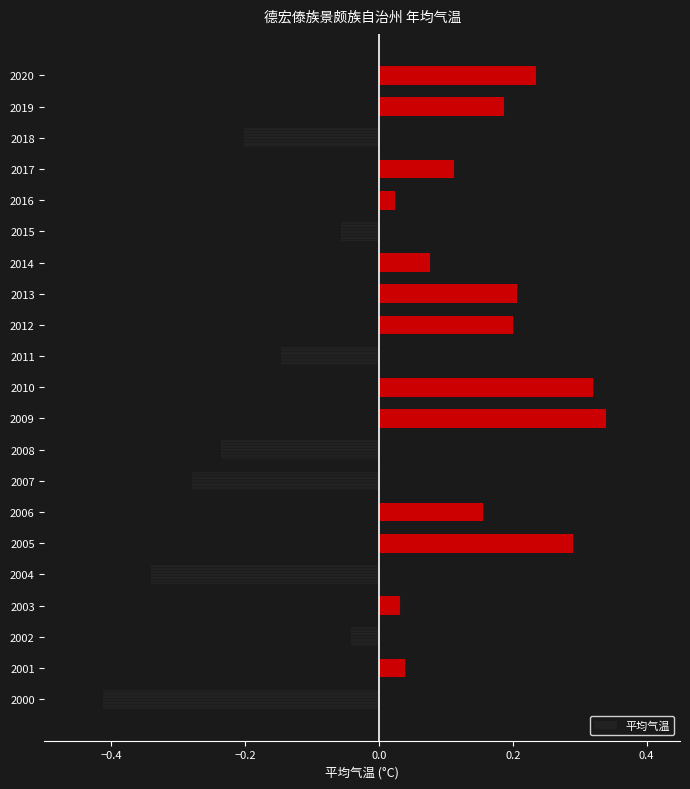

Which has a higher value, 2002 or 2004?

2002